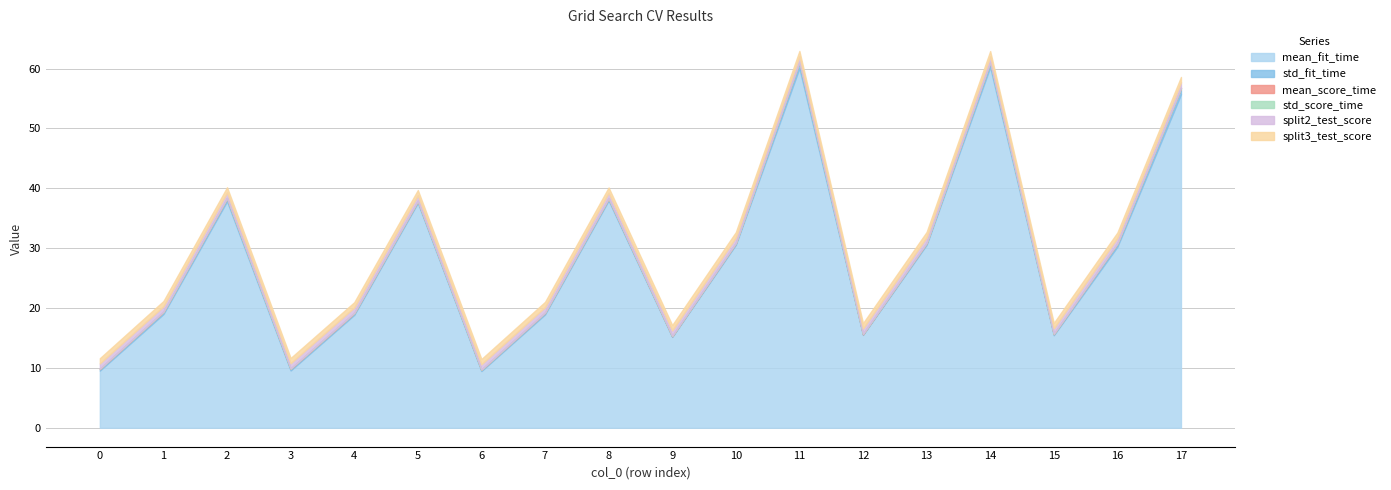

Rank the series at 3 from lowest to highest value.

std_score_time, mean_score_time, std_fit_time, split2_test_score, split3_test_score, mean_fit_time